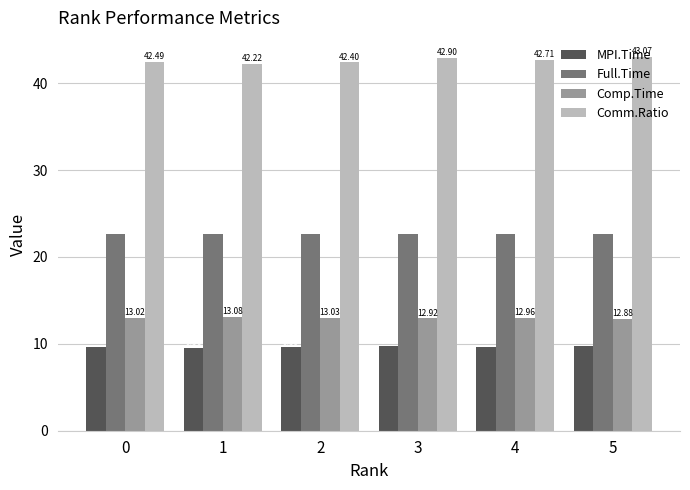

How many data points in Comp.Time are less than 13?

3